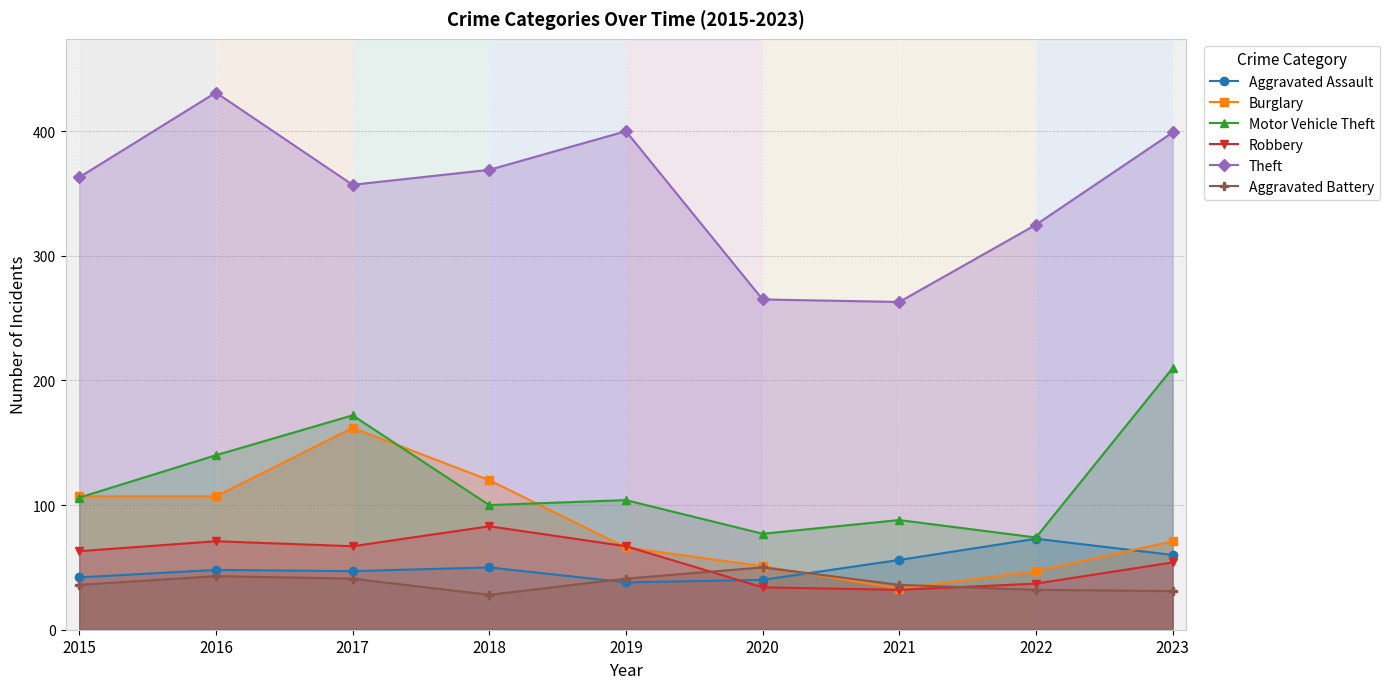

At which category is the sum across all series the highest?

2017